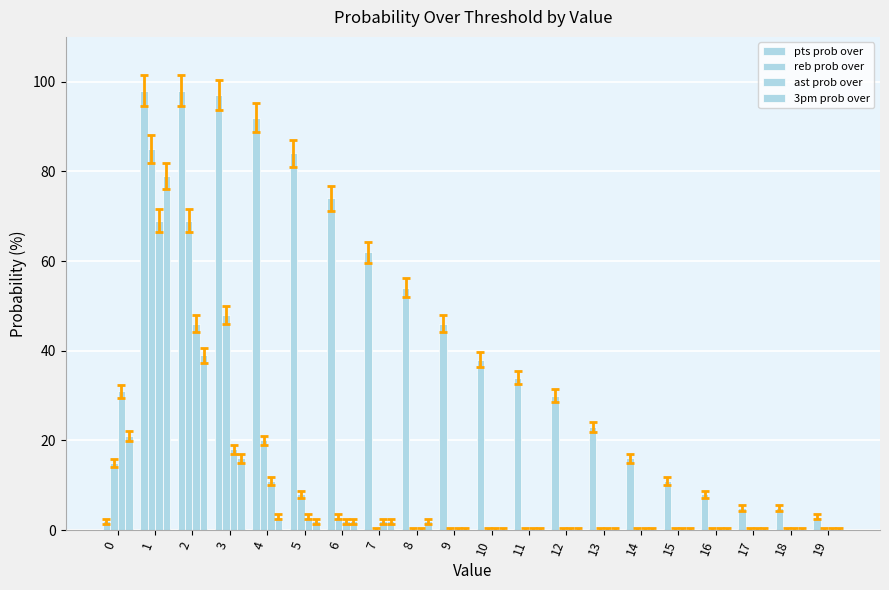

Reading left to right, transcribe all the data shown in this chart.

pts prob over: 0=2	1=98	2=98	3=97	4=92	5=84	6=74	7=62	8=54	9=46	10=38	11=34	12=30	13=23	14=16	15=11	16=8	17=5	18=5	19=3
reb prob over: 0=15	1=85	2=69	3=48	4=20	5=8	6=3	7=0	8=0	9=0	10=0	11=0	12=0	13=0	14=0	15=0	16=0	17=0	18=0	19=0
ast prob over: 0=31	1=69	2=46	3=18	4=11	5=3	6=2	7=2	8=0	9=0	10=0	11=0	12=0	13=0	14=0	15=0	16=0	17=0	18=0	19=0
3pm prob over: 0=21	1=79	2=39	3=16	4=3	5=2	6=2	7=2	8=2	9=0	10=0	11=0	12=0	13=0	14=0	15=0	16=0	17=0	18=0	19=0